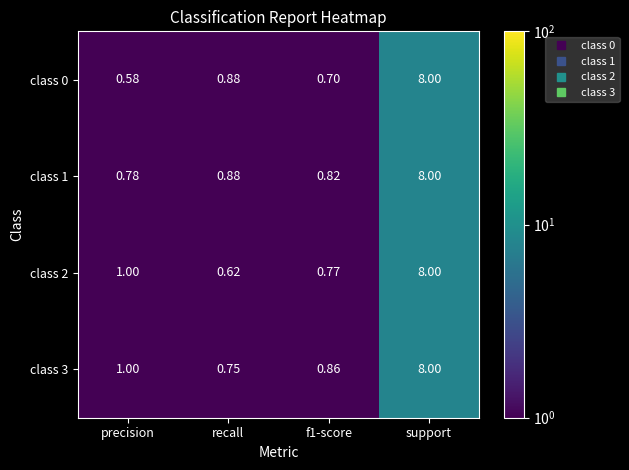

At which category is the sum across all series the highest?

support